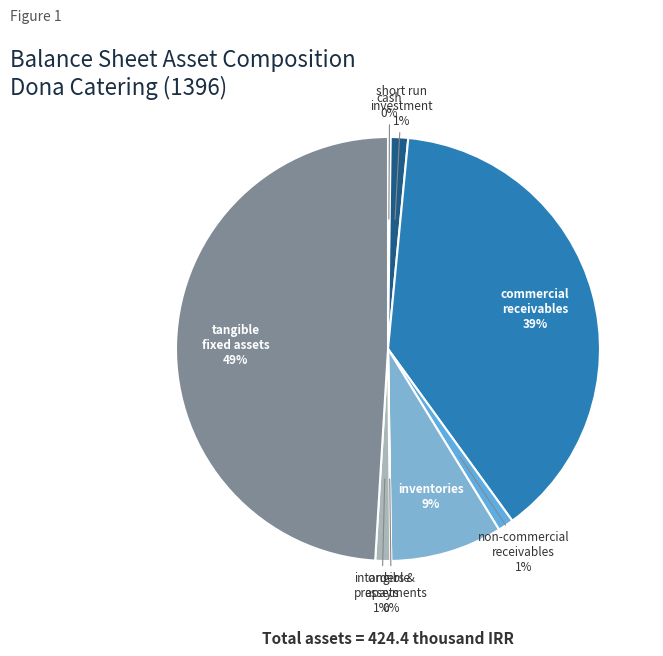

To the nearest percent, what is the difference between the largest and smallest slice percentages?

49%